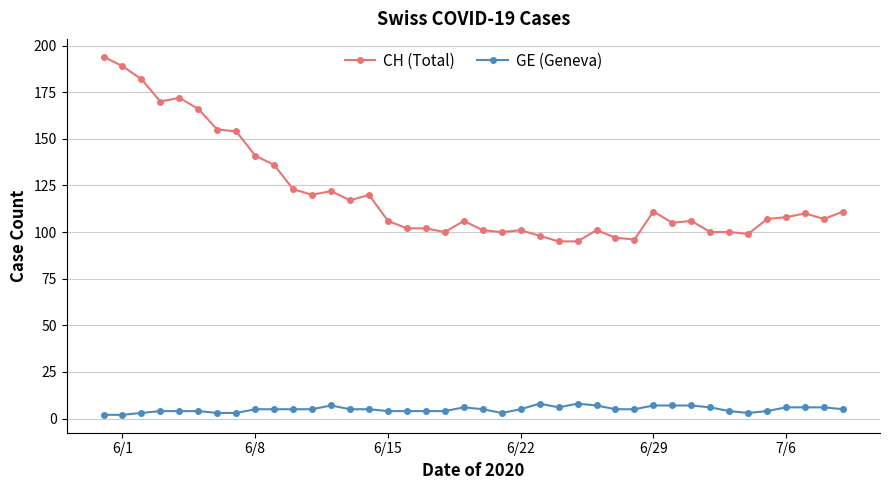

True or false: CH (Total) has more than 2 points higher than both neighbors.

True